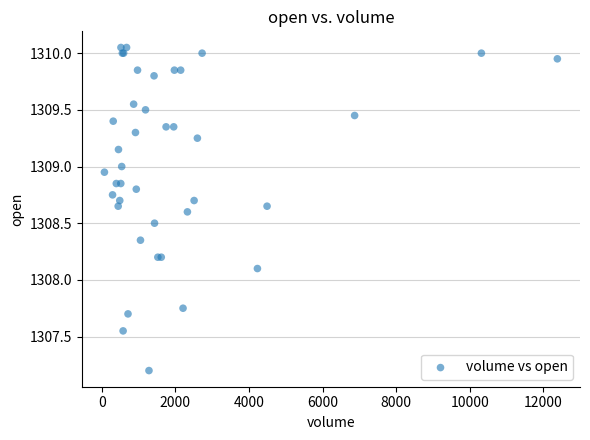

What Y value in the scatter plot is closest to 1308?

1308.1